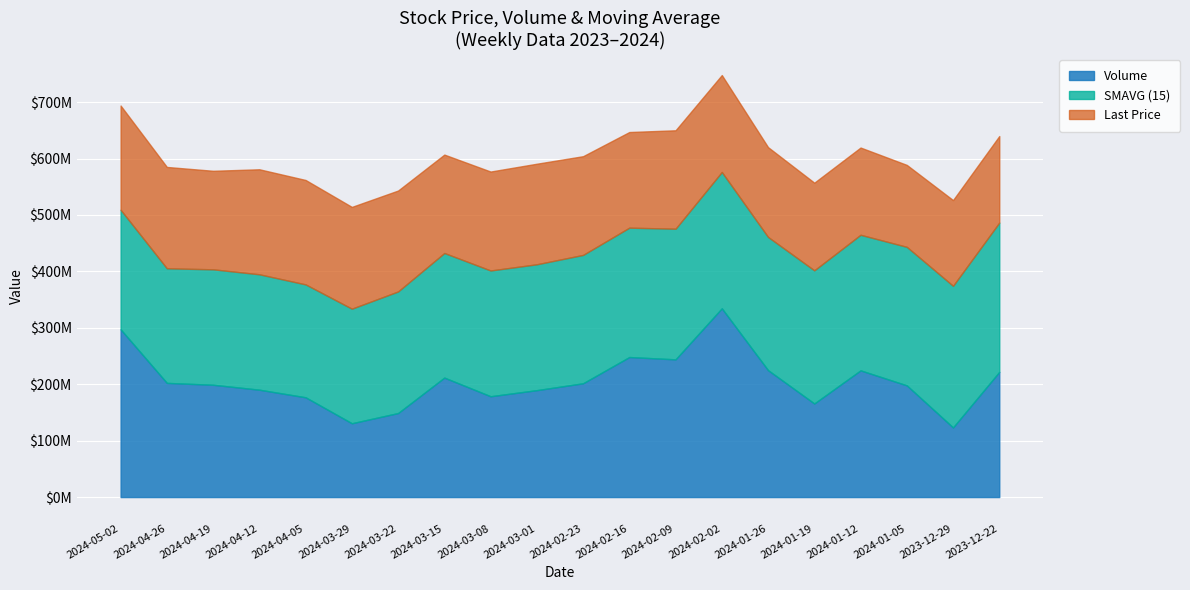

True or false: Last Price and SMAVG (15) cross at least once.

False